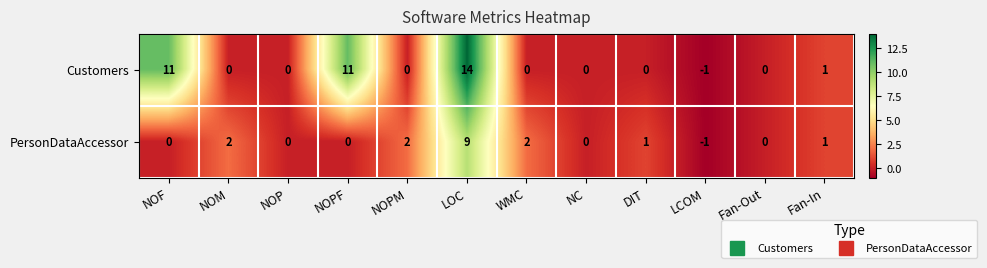

Which series changed the most between DIT and Fan-In?

Customers